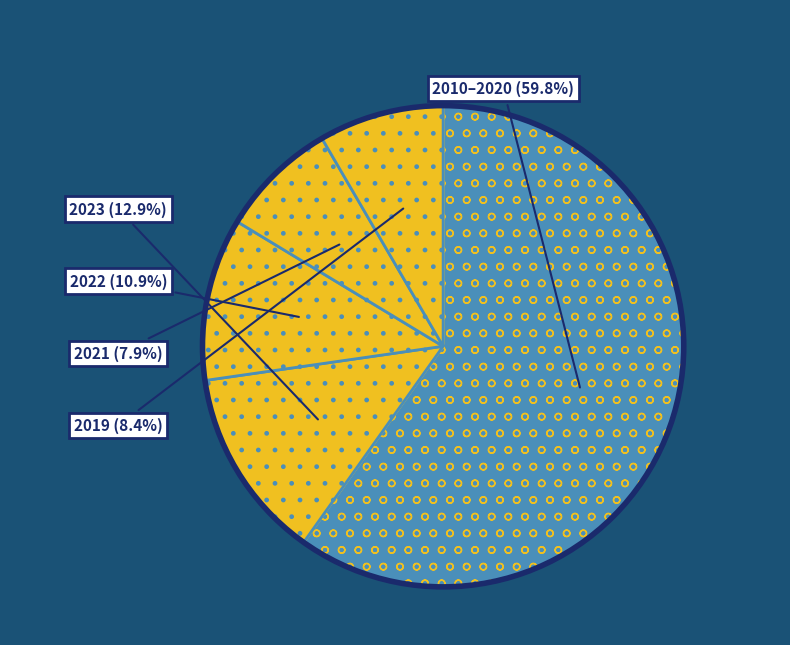

How many slices are in this pie chart?

5